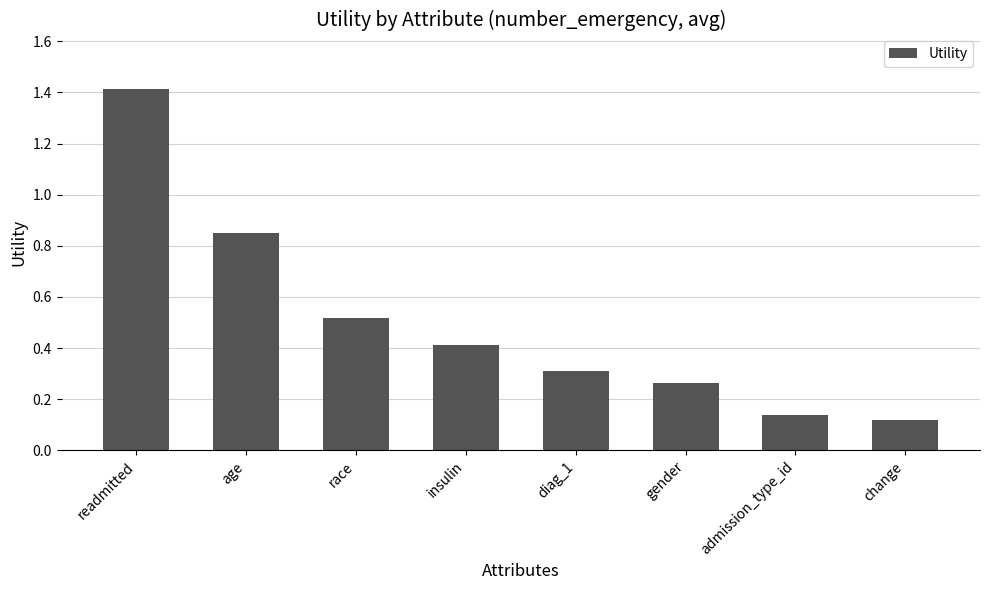

How many bars are there in total?

8